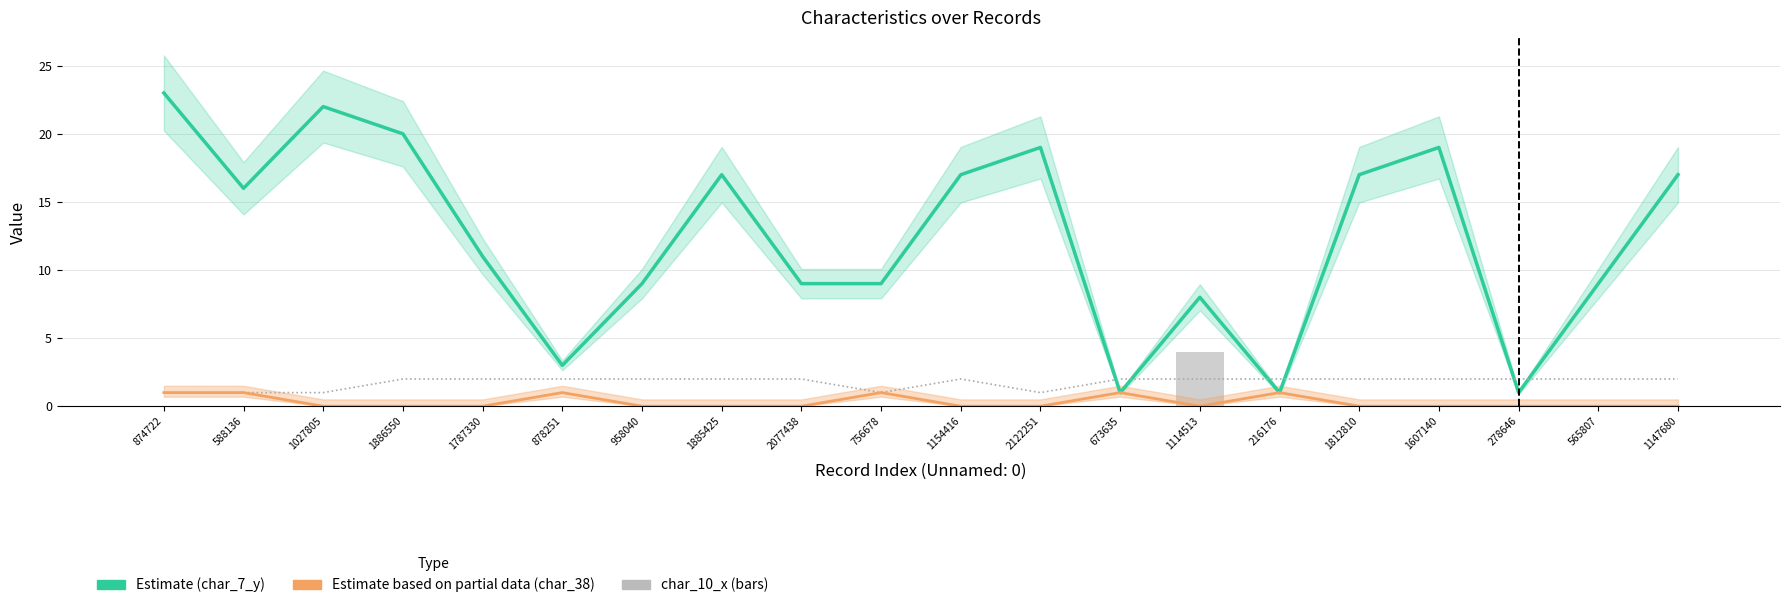

How many char_38 values are between 0 and 1?

20